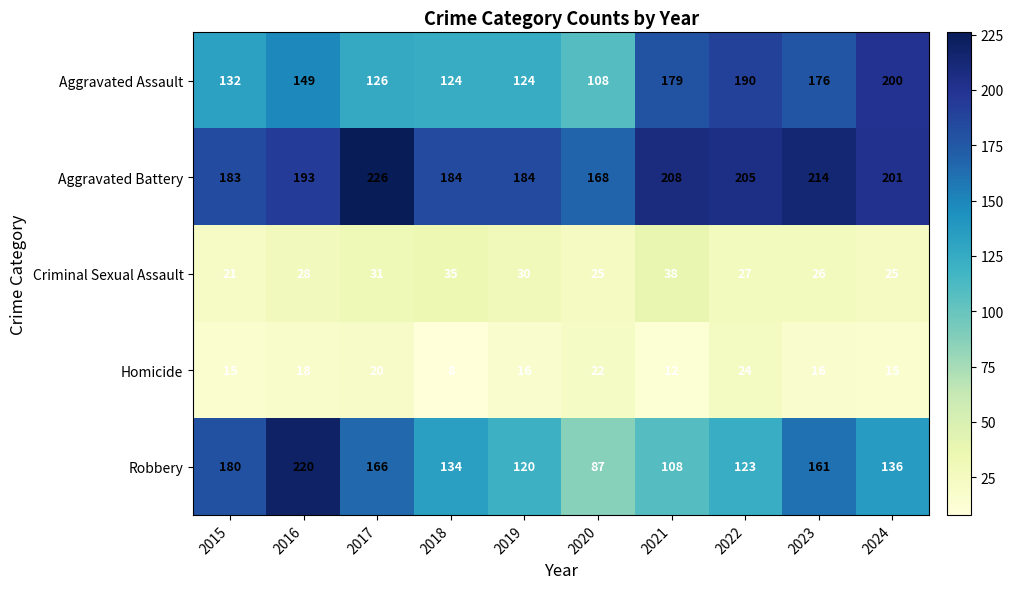

Which series has the largest range (max minus min)?

Robbery